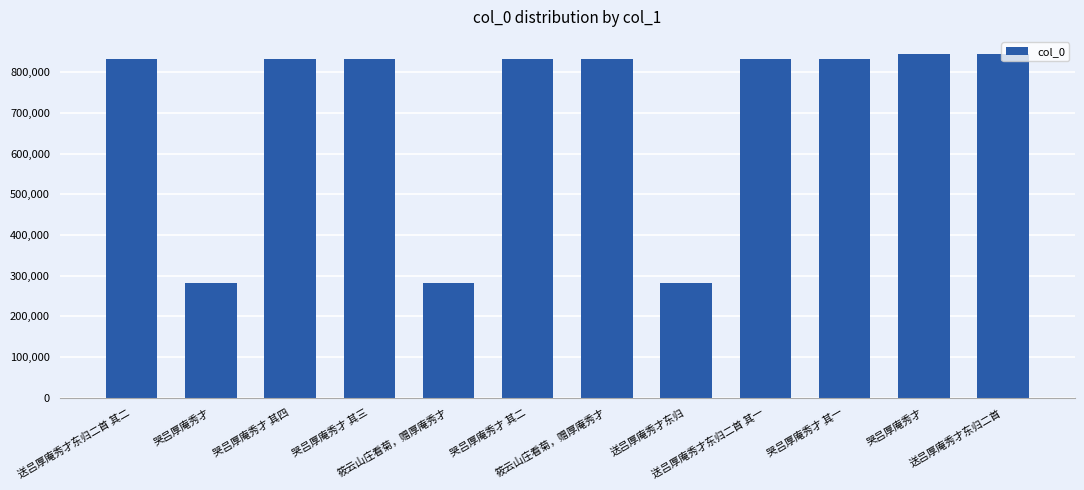

True or false: the data shows 1116352 at 送吕厚庵秀才东归二首 其一.

False